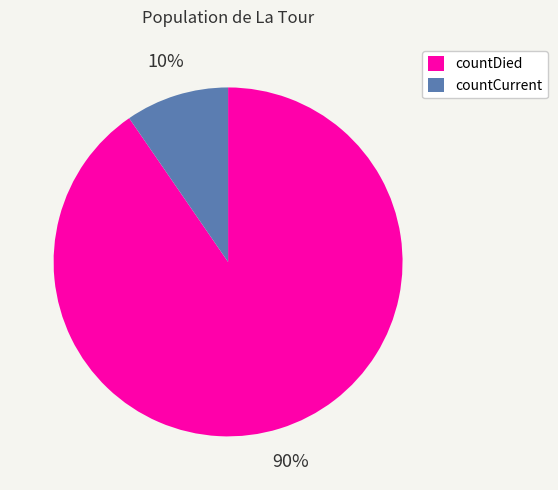

Which slice is the largest?

countDied